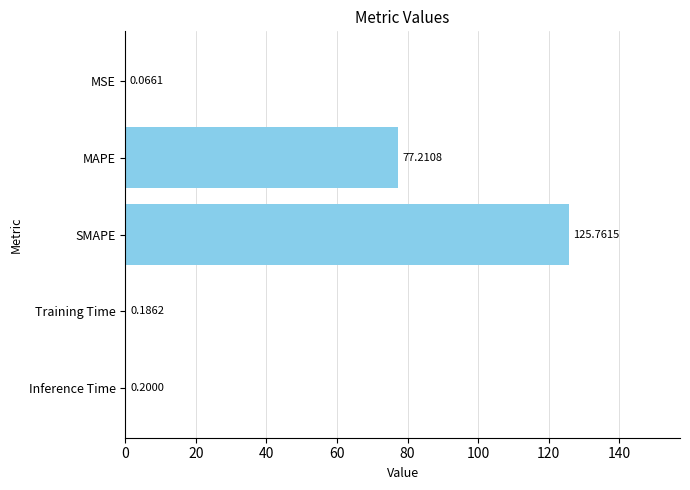

What is the sum of all values?

203.4